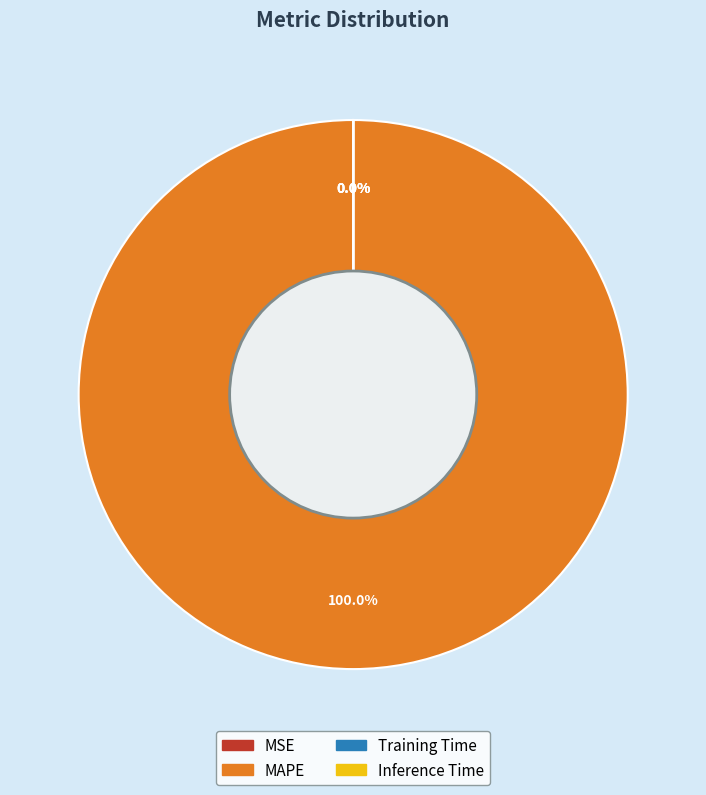

Count the number of slices in the pie.

4